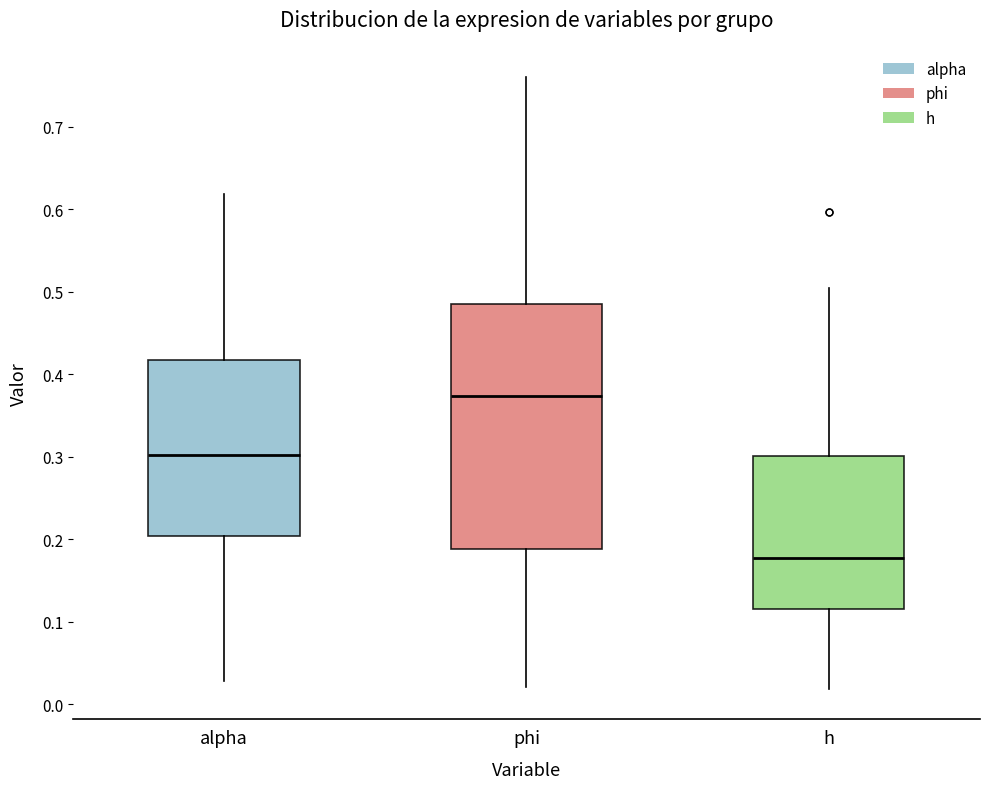

Which box has the highest median line?

phi